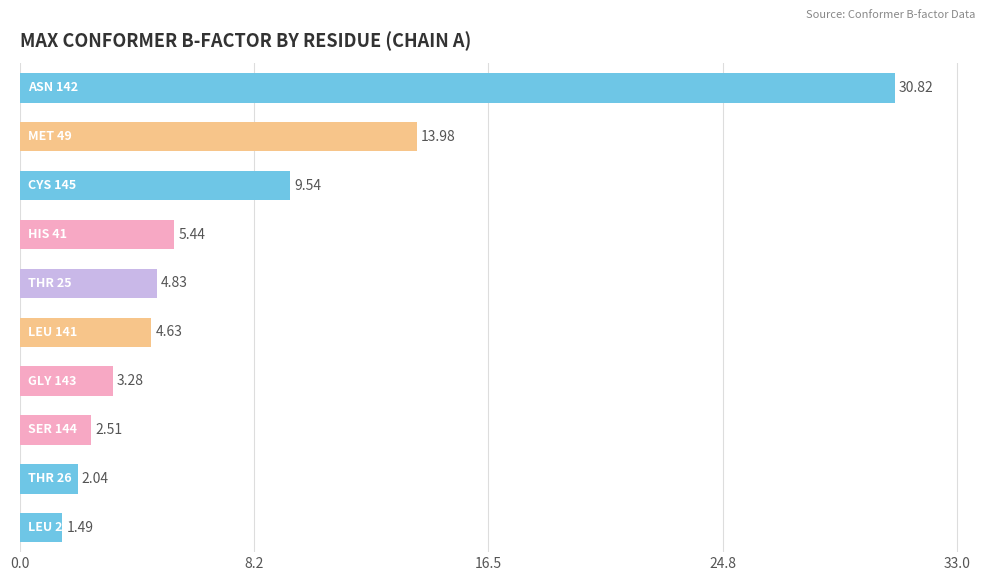

What is the difference between the second highest and second lowest values?

11.9